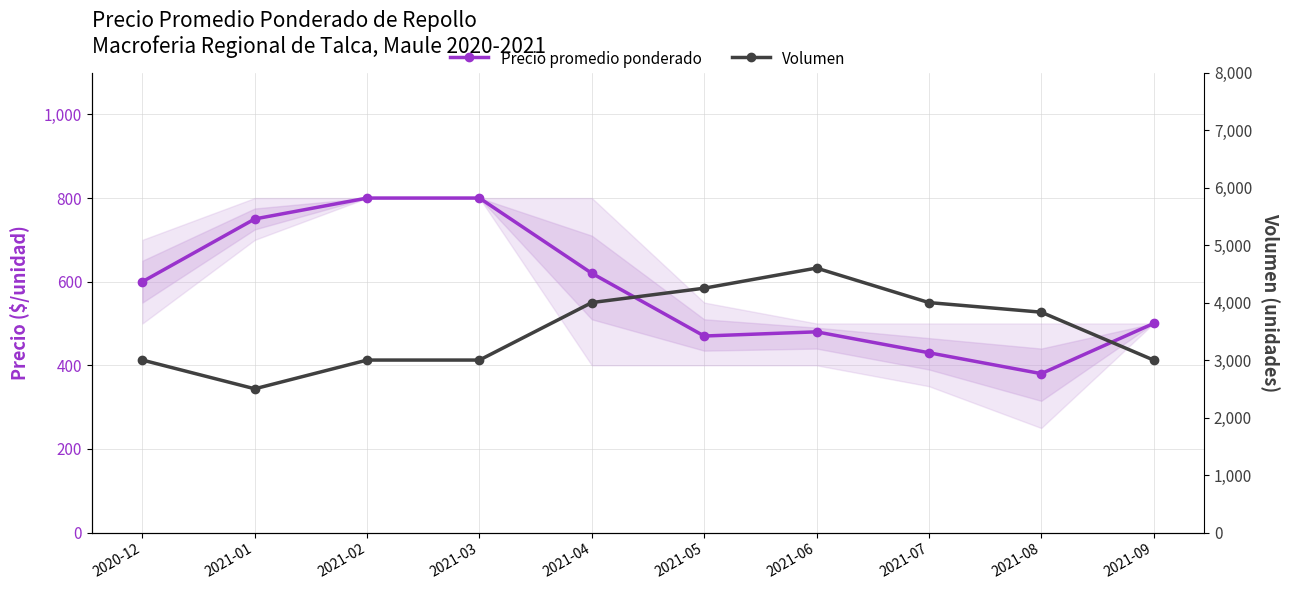

The value of Volumen at 2021-04 is 5374. True or false?

False